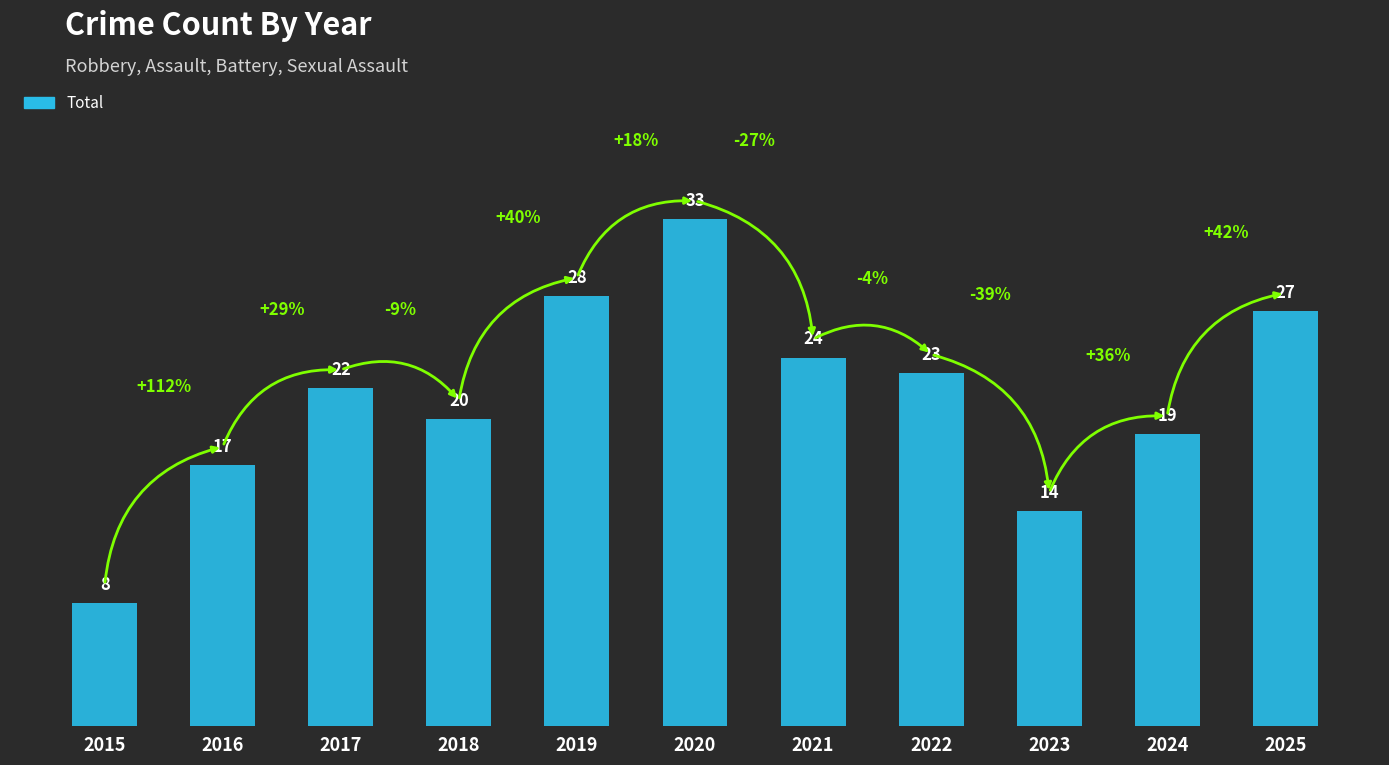

Reading right to left, list all the values displayed in this chart.

2025=27	2024=19	2023=14	2022=23	2021=24	2020=33	2019=28	2018=20	2017=22	2016=17	2015=8